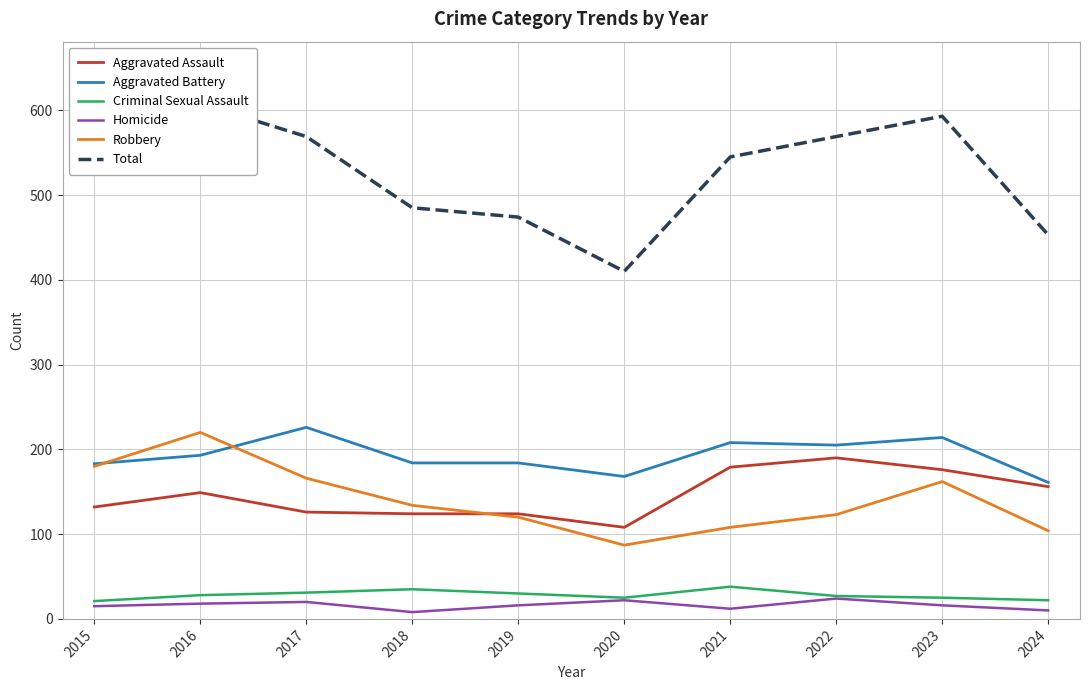

How many values in the Robbery series exceed 134?

4